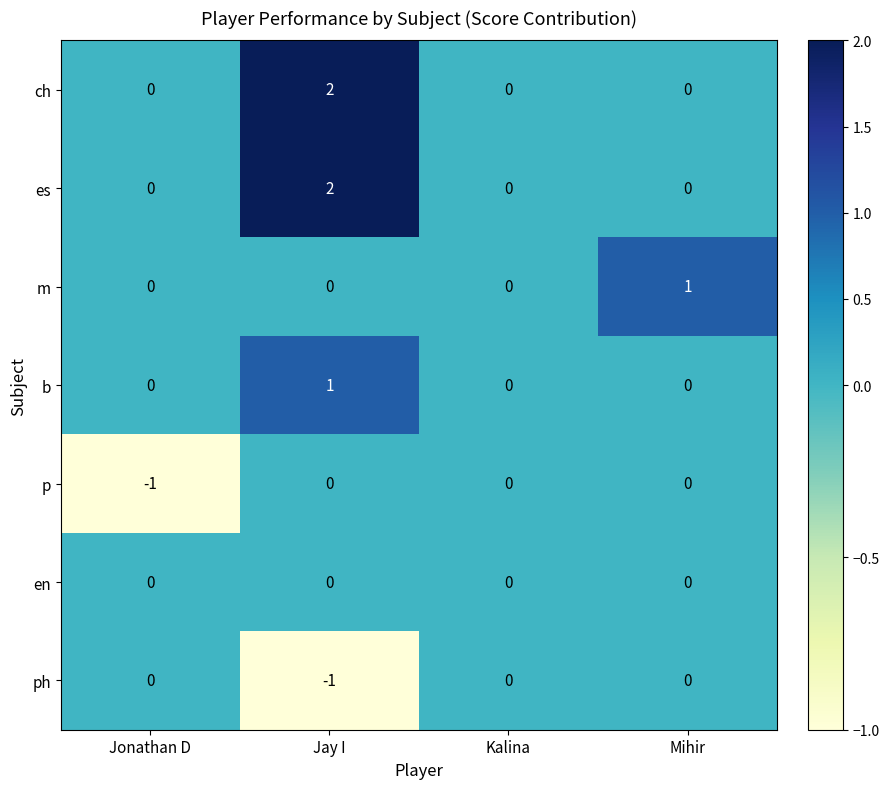

Count the number of data series in this chart.

7